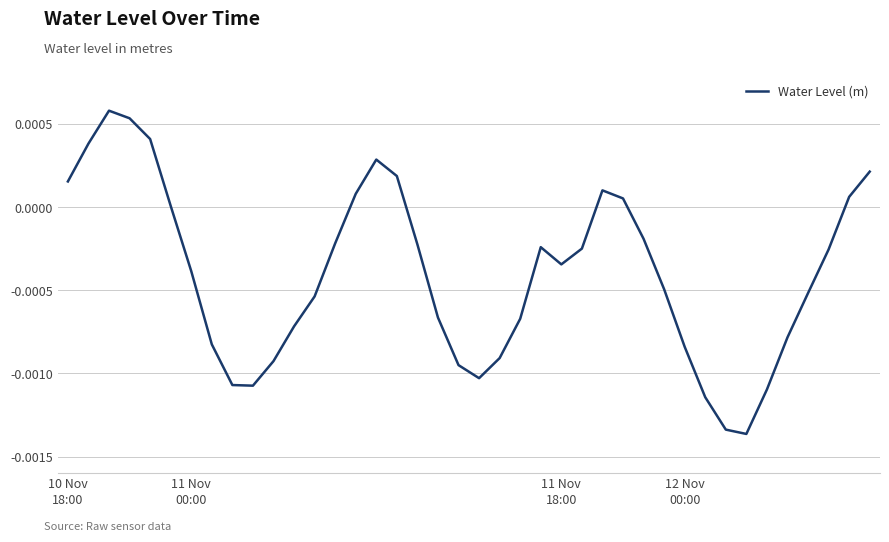

How many lines are shown in the chart?

1